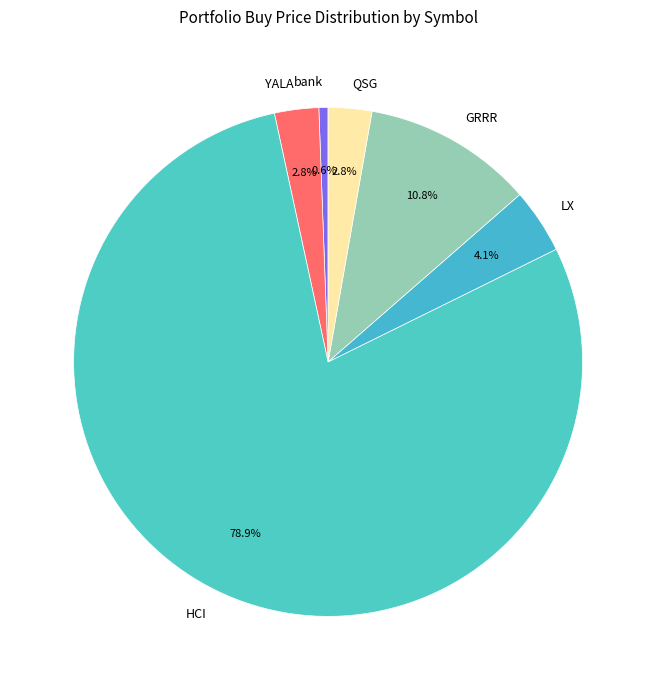

Which category accounts for the majority?

HCI